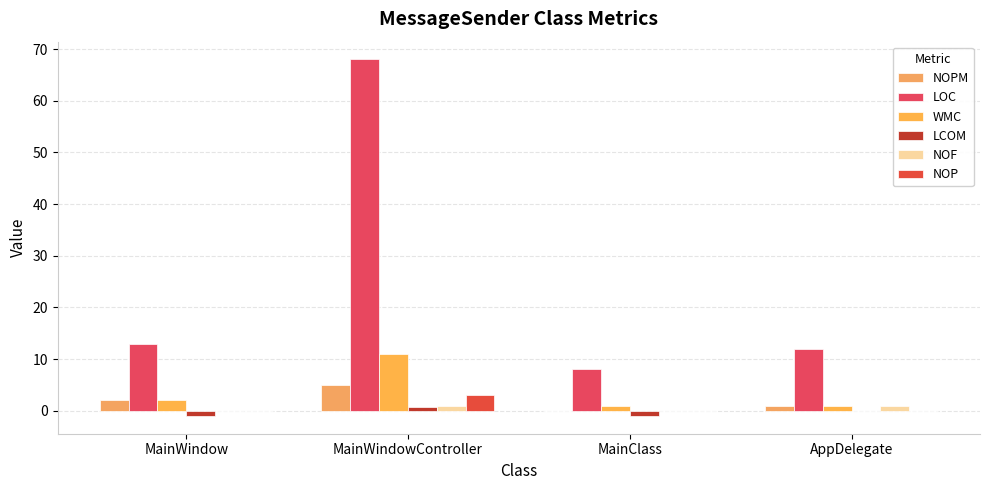

How many data points does each series have?

4